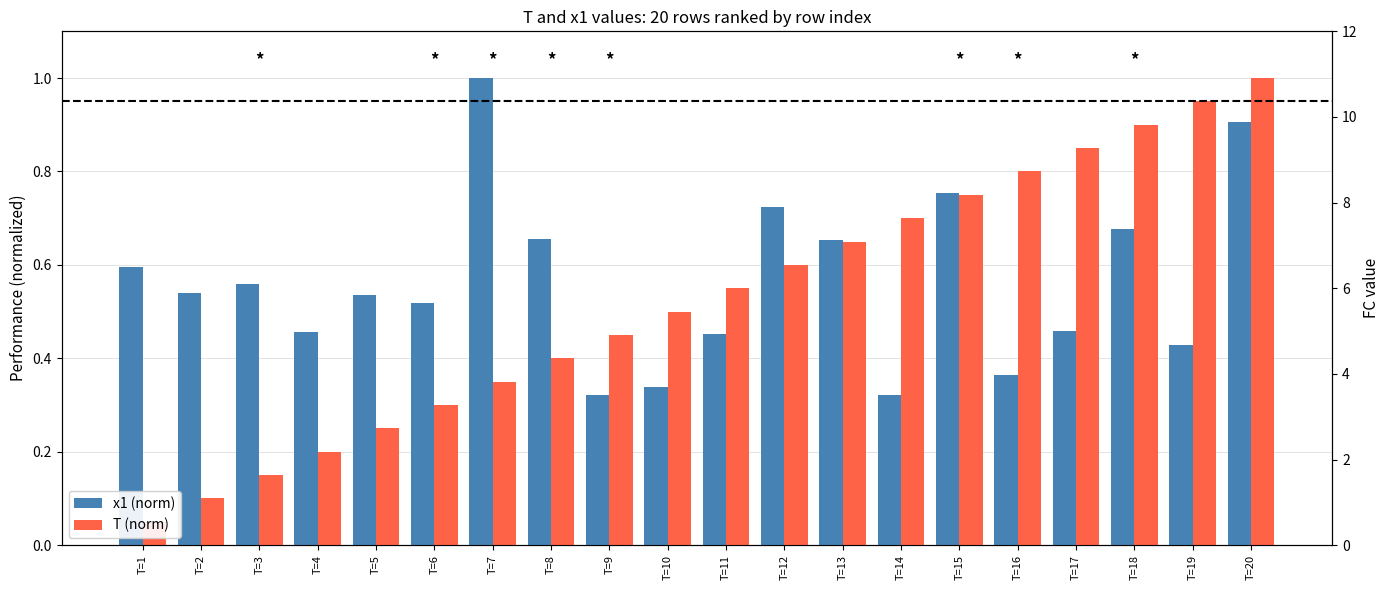

Where is T (norm) nearest to the value 0?

T=1